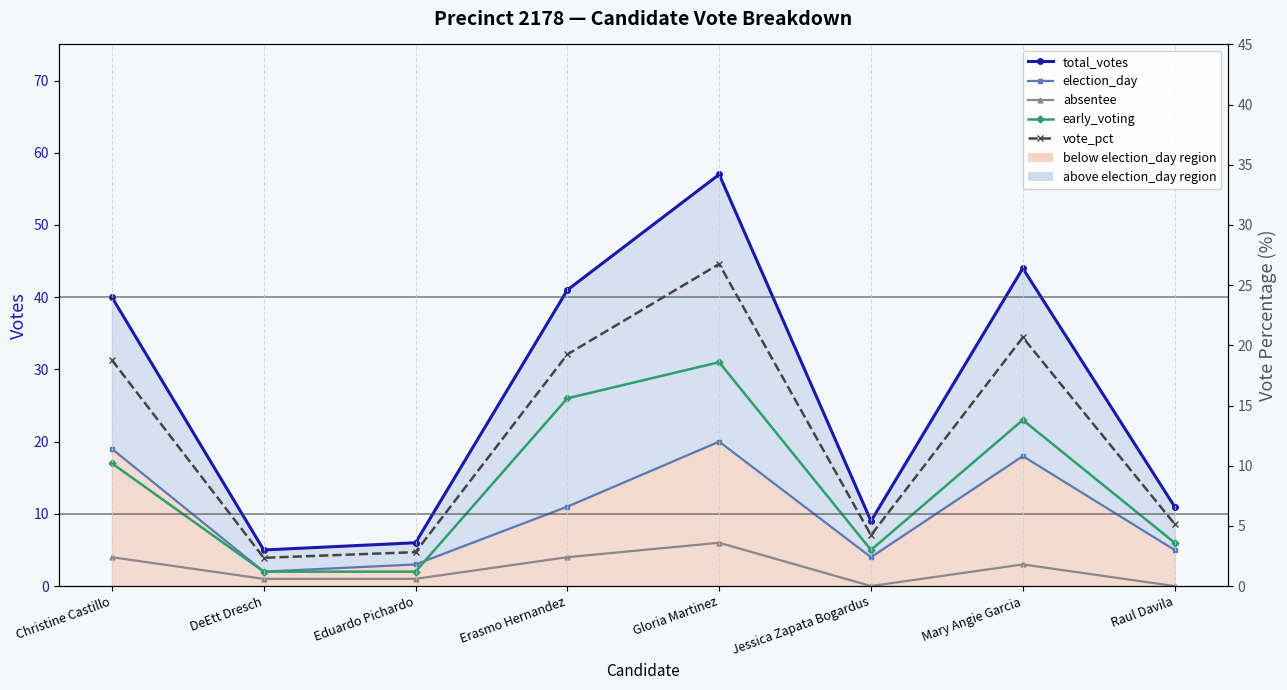

Which series has the widest spread of values?

total_votes